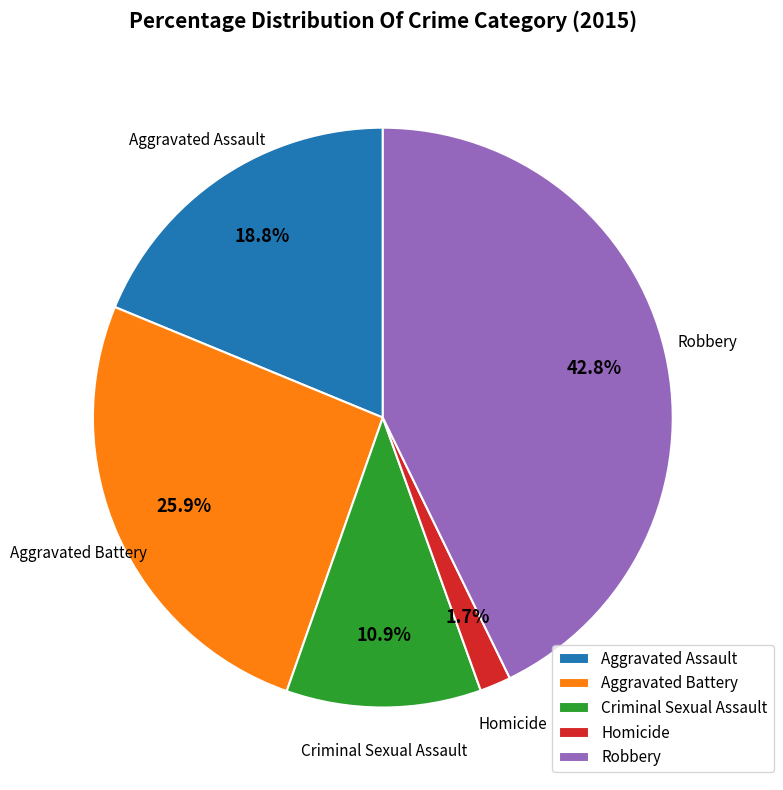

True or false: Robbery accounts for 29% of the total.

False